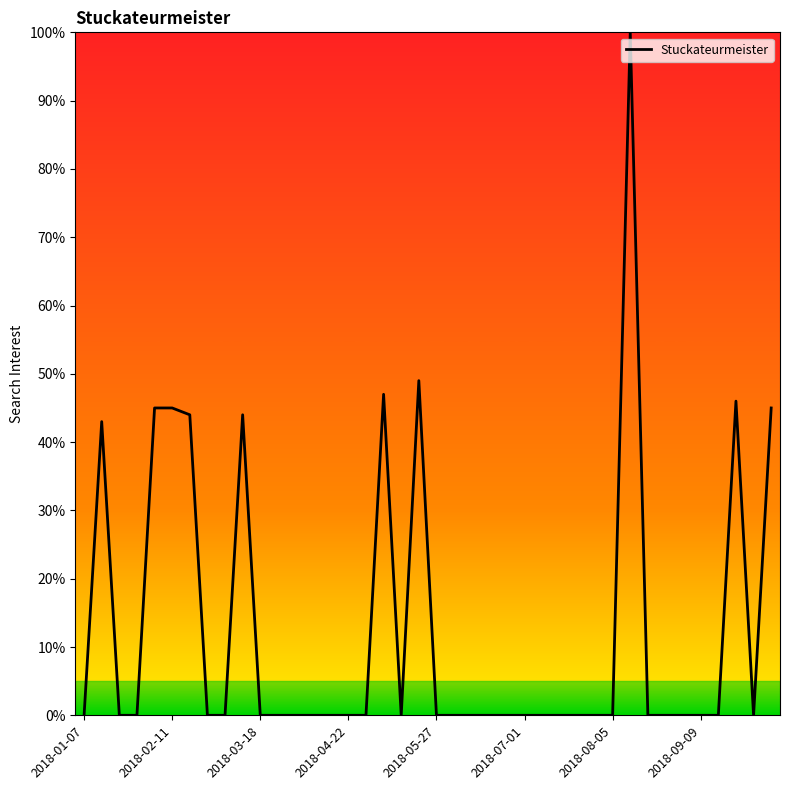

What is the difference between the maximum and minimum values?

100